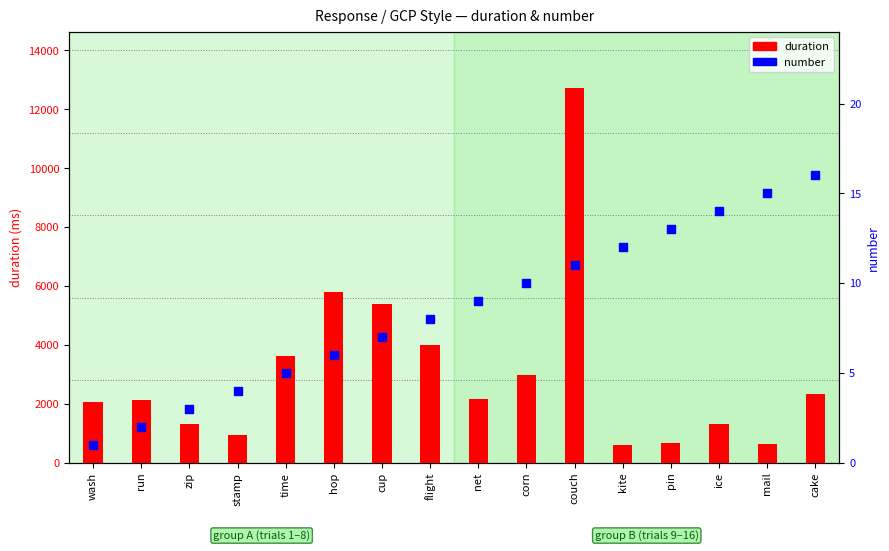

Which series has the largest total across all categories?

duration